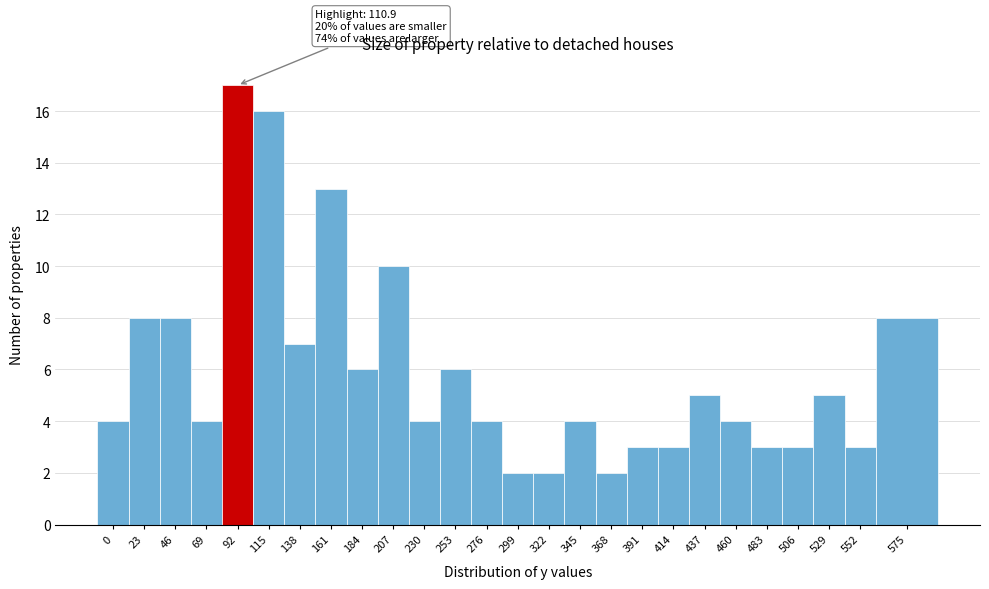

Reading left to right, list all the values displayed in this chart.

4	8	8	4	17	16	7	13	6	10	4	6	4	2	2	4	2	3	3	5	4	3	3	5	3	8